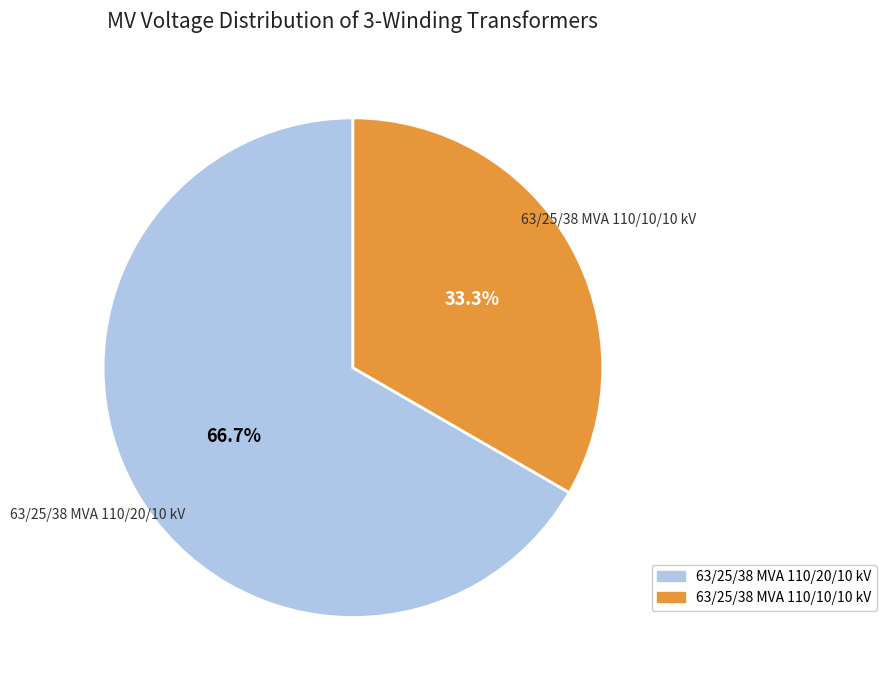

To the nearest percent, what portion does 63/25/38 MVA 110/20/10 kV represent?

67%